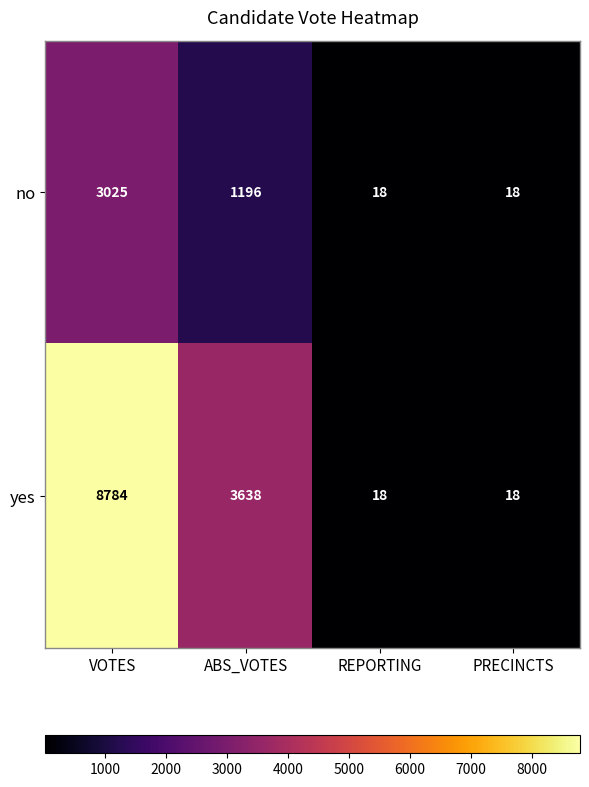

How many yes values are between 18 and 8784?

4